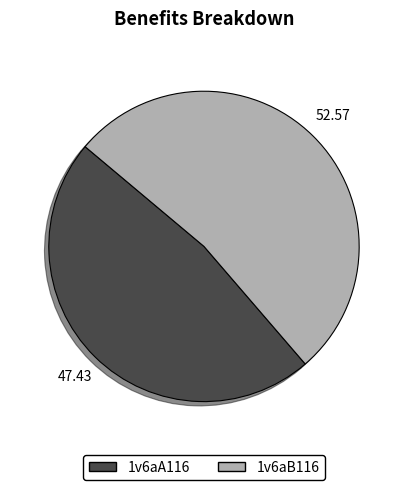

Combined, do 1v6aB116 and 1v6aA116 account for over 50%?

Yes